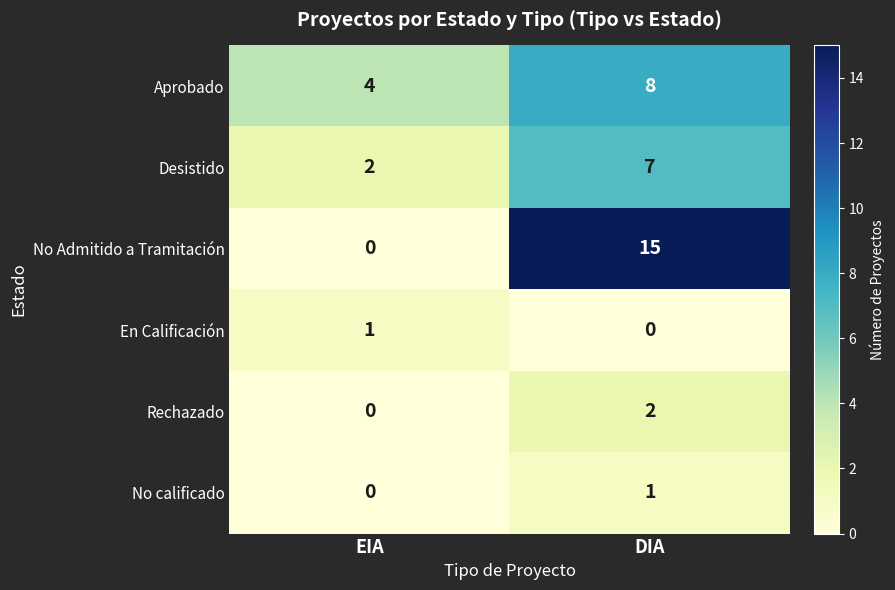

At which label is No calificado closest to 0?

EIA